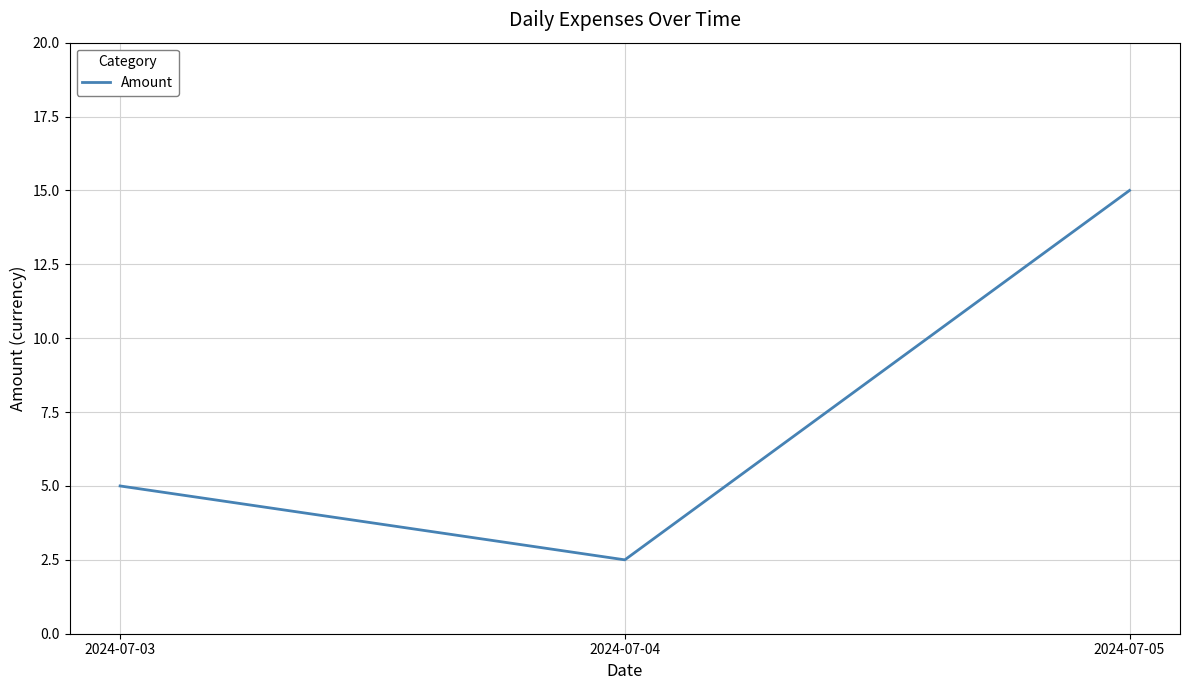

What is the sum of the values at 2024-07-04 and 2024-07-03?

7.5